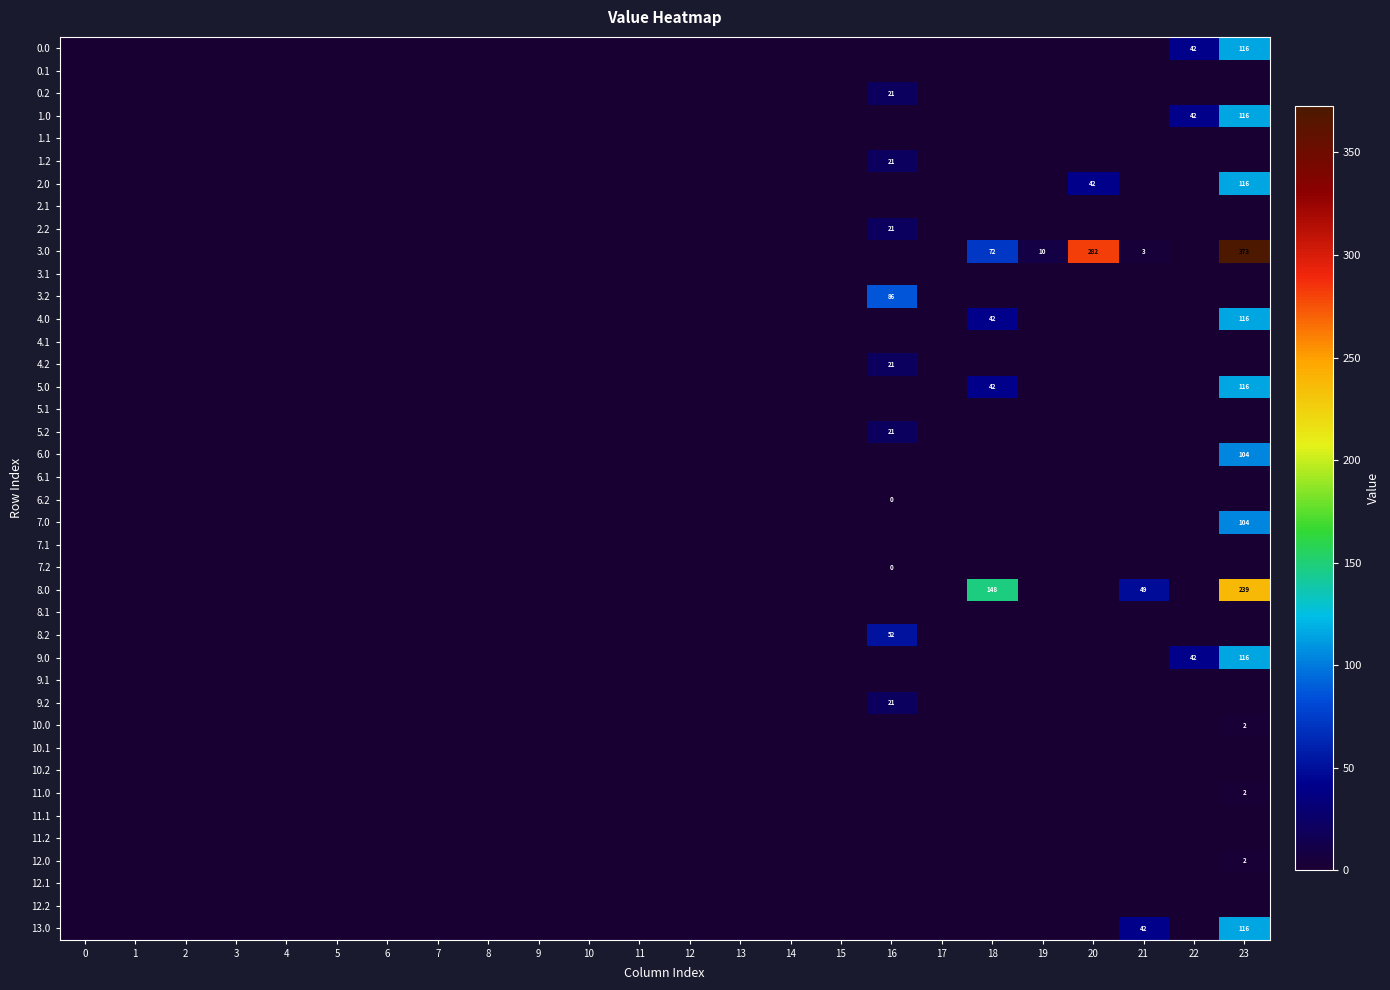

Is it true that 10.0 equals 2 at 23?

True